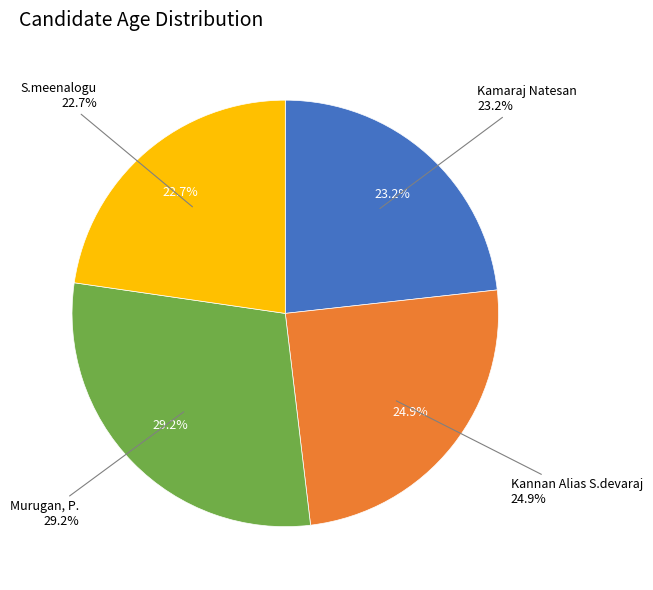

What percentage is the S.meenalogu slice, to the nearest percent?

23%